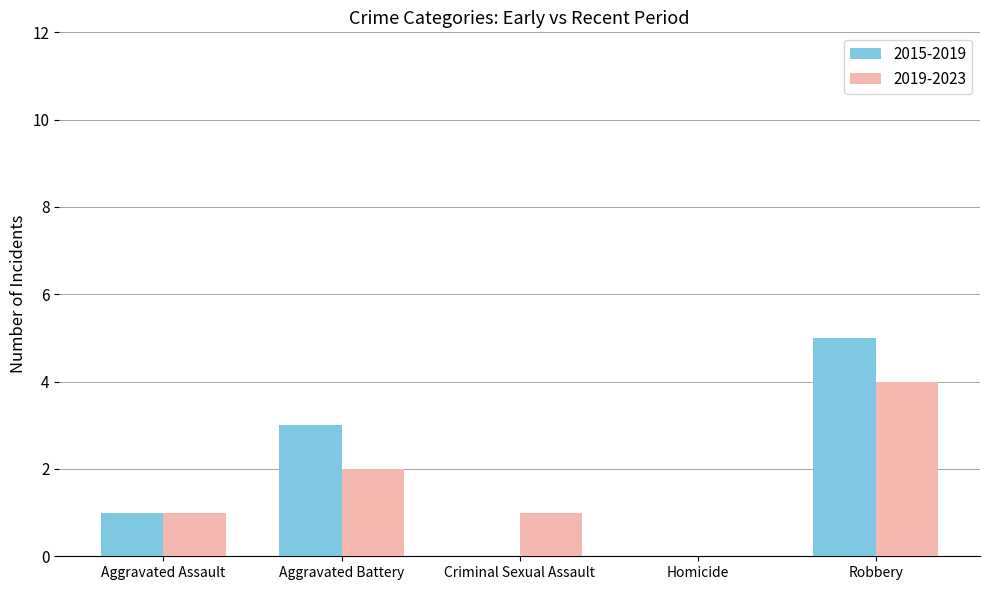

What is the sum of the 2015-2019 values at Robbery and Aggravated Battery?

8